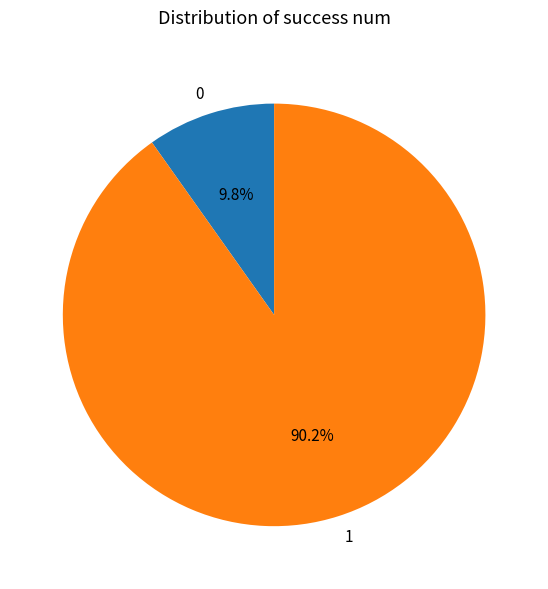

Count the number of slices in the pie.

2